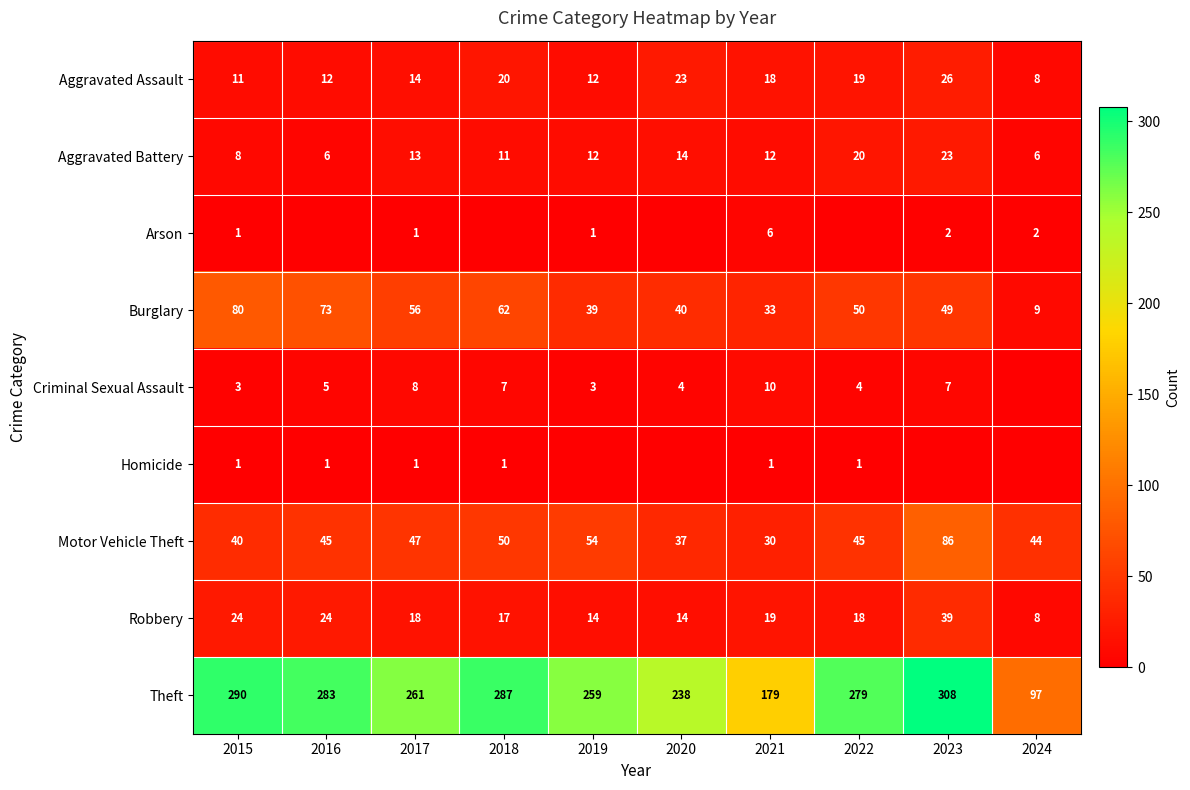

What is the sum of the Burglary values at 2017 and 2023?

105